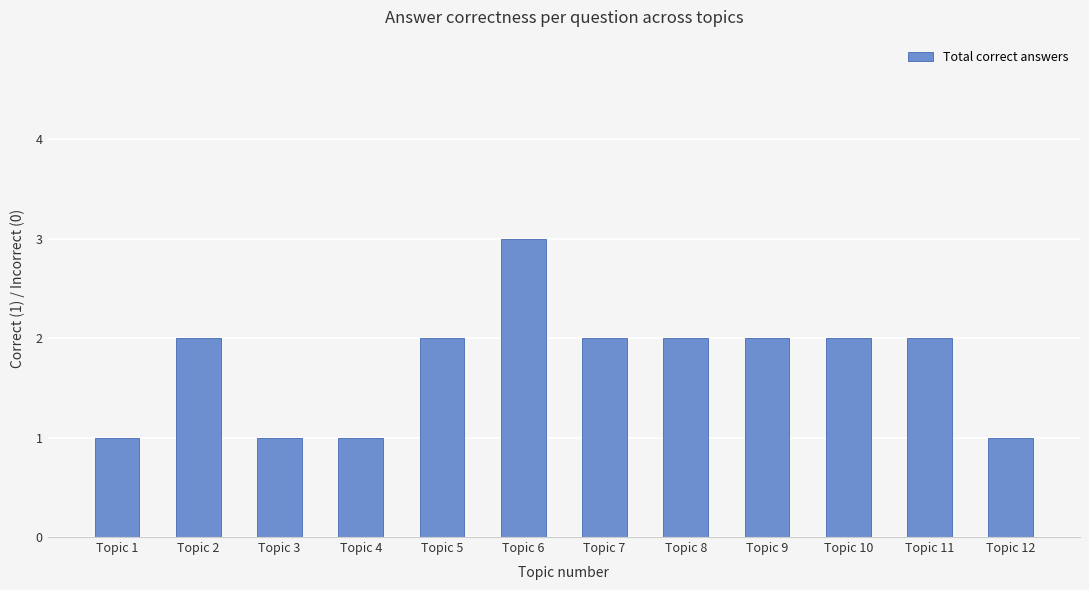

Does the chart contain stacked bars?

No